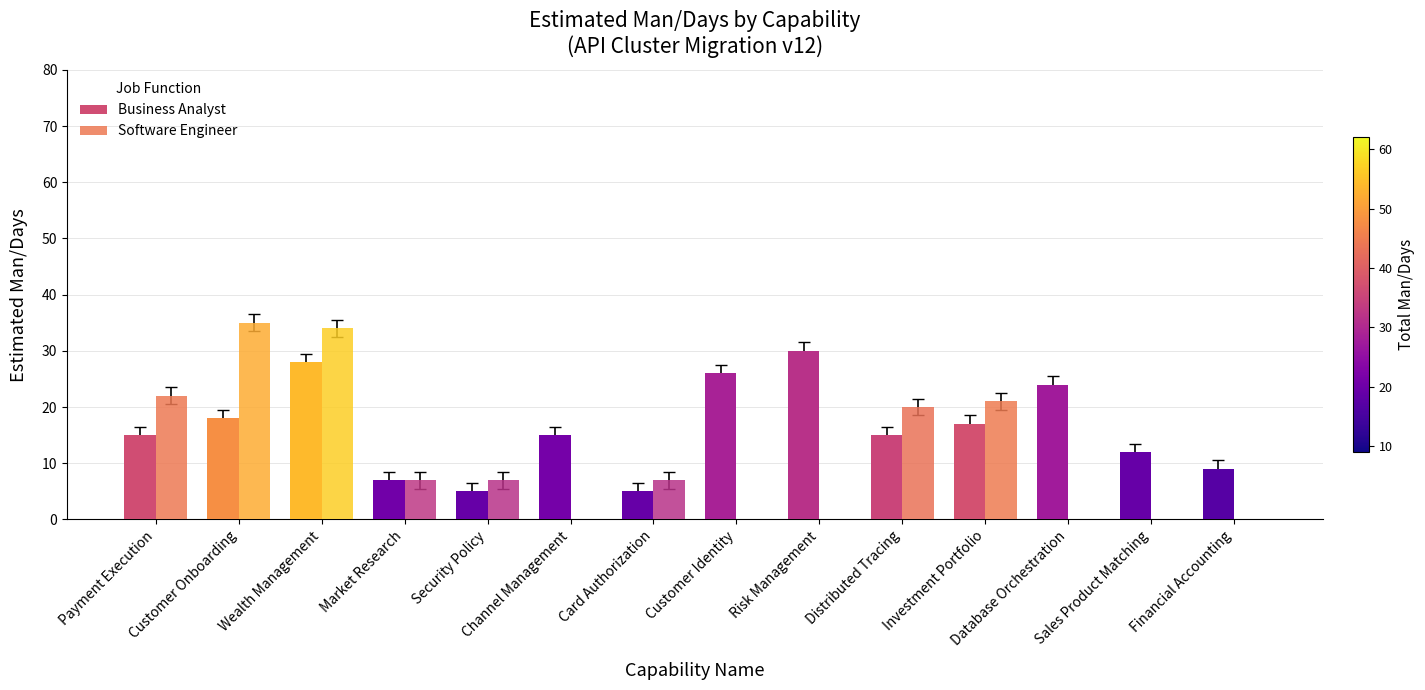

Does the chart contain stacked bars?

No